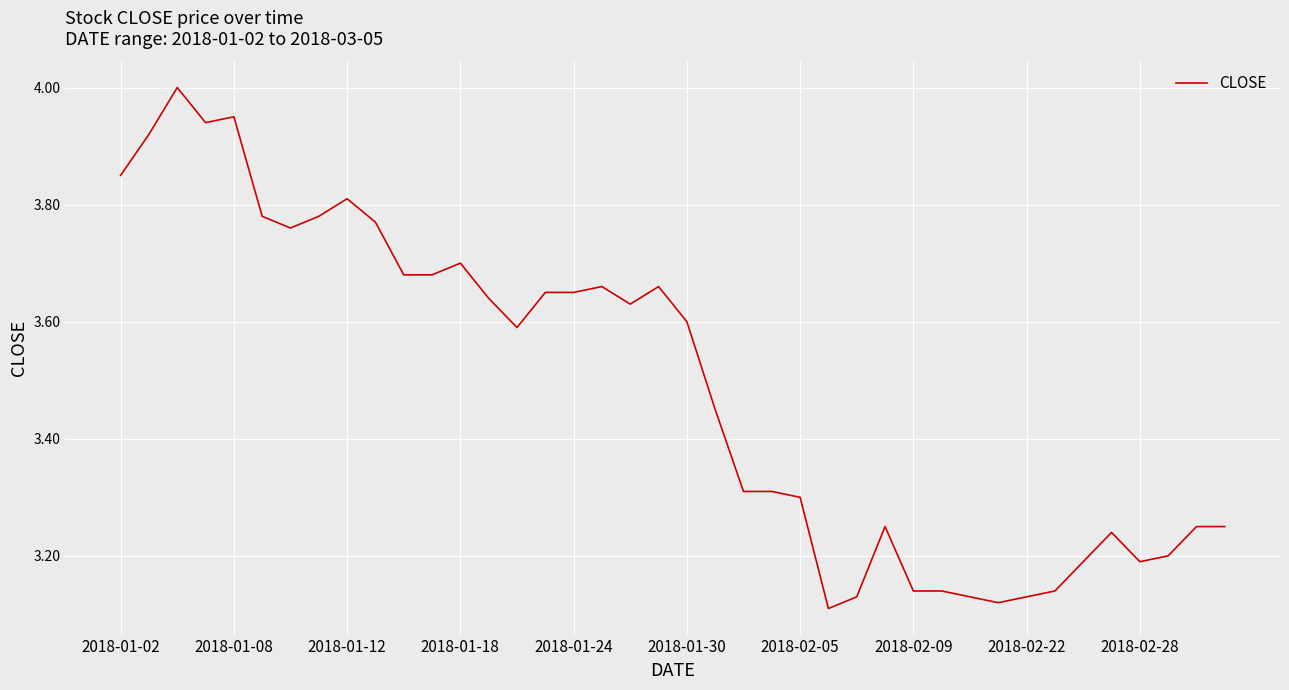

Does the chart have visible grid lines?

Yes